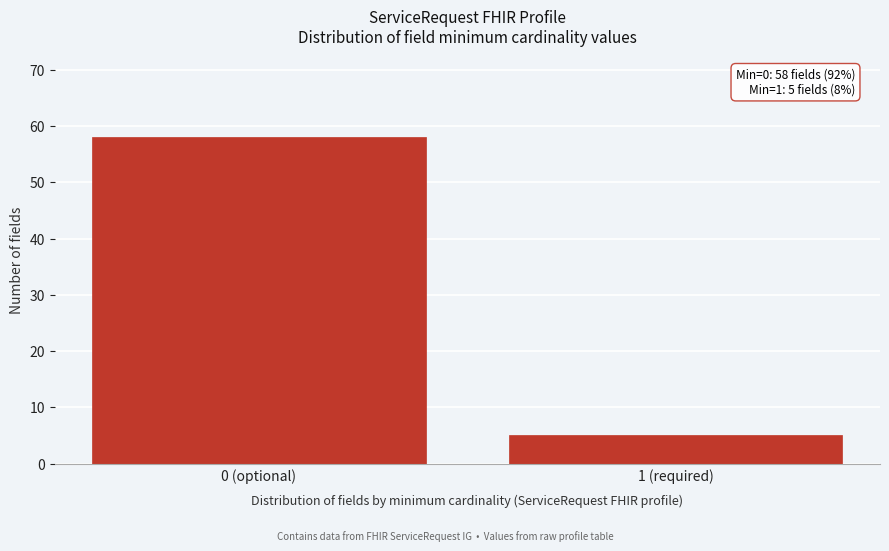

Reading left to right, list all the values displayed in this chart.

0 (optional)=58	1 (required)=5